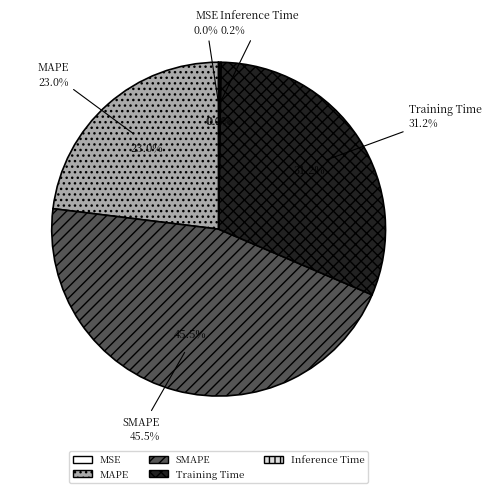

To the nearest percent, what is the average slice percentage?

20%